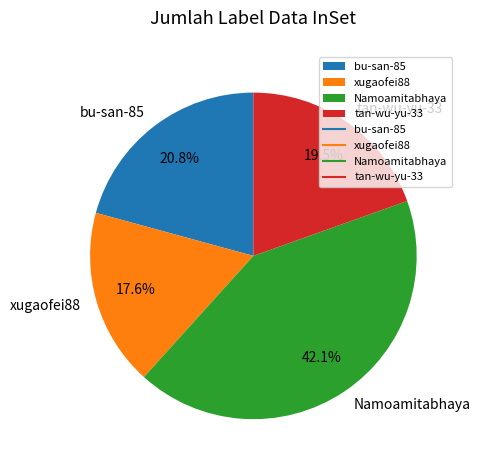

What percentage is the Namoamitabhaya slice, to the nearest percent?

42%